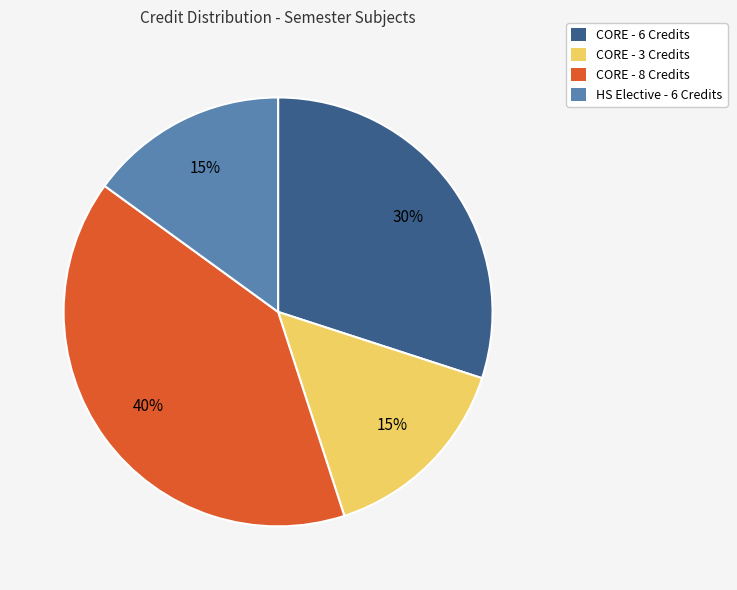

To the nearest percent, what is the average slice percentage?

25%